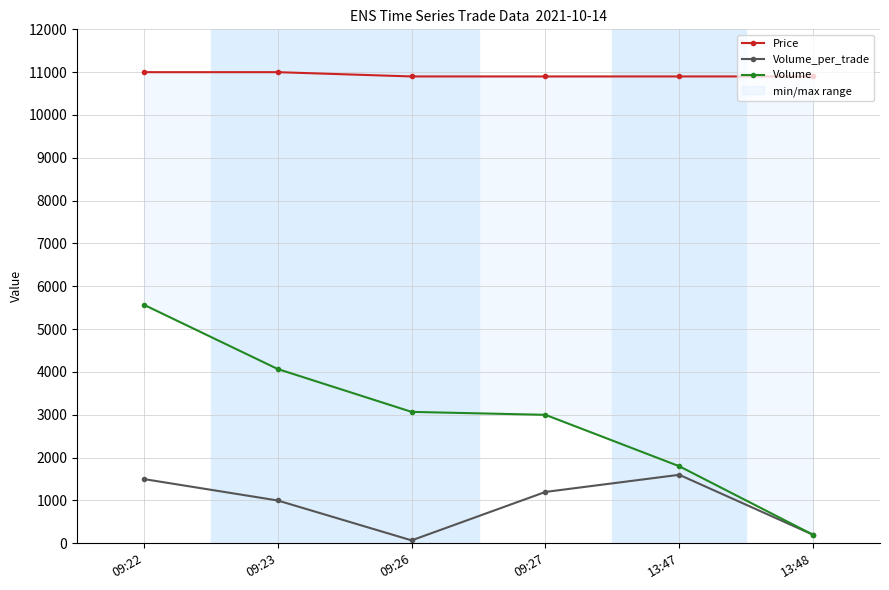

What is the highest value of the Volume_per_trade series?

1600